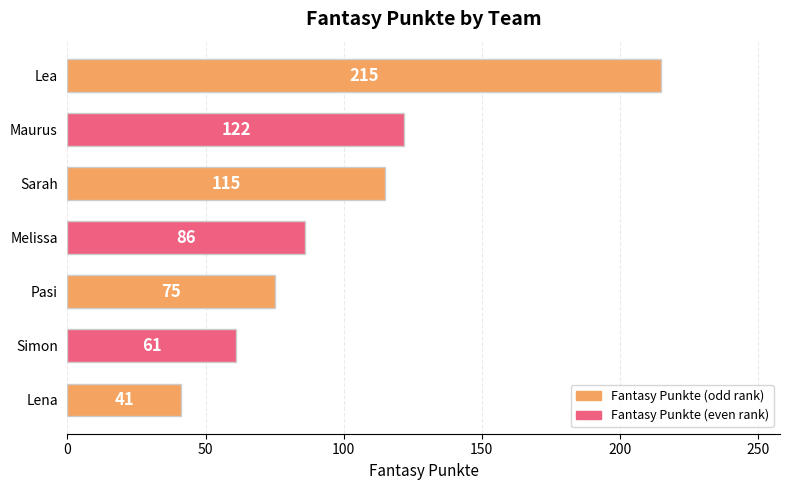

What position from the bottom is Lena?

1